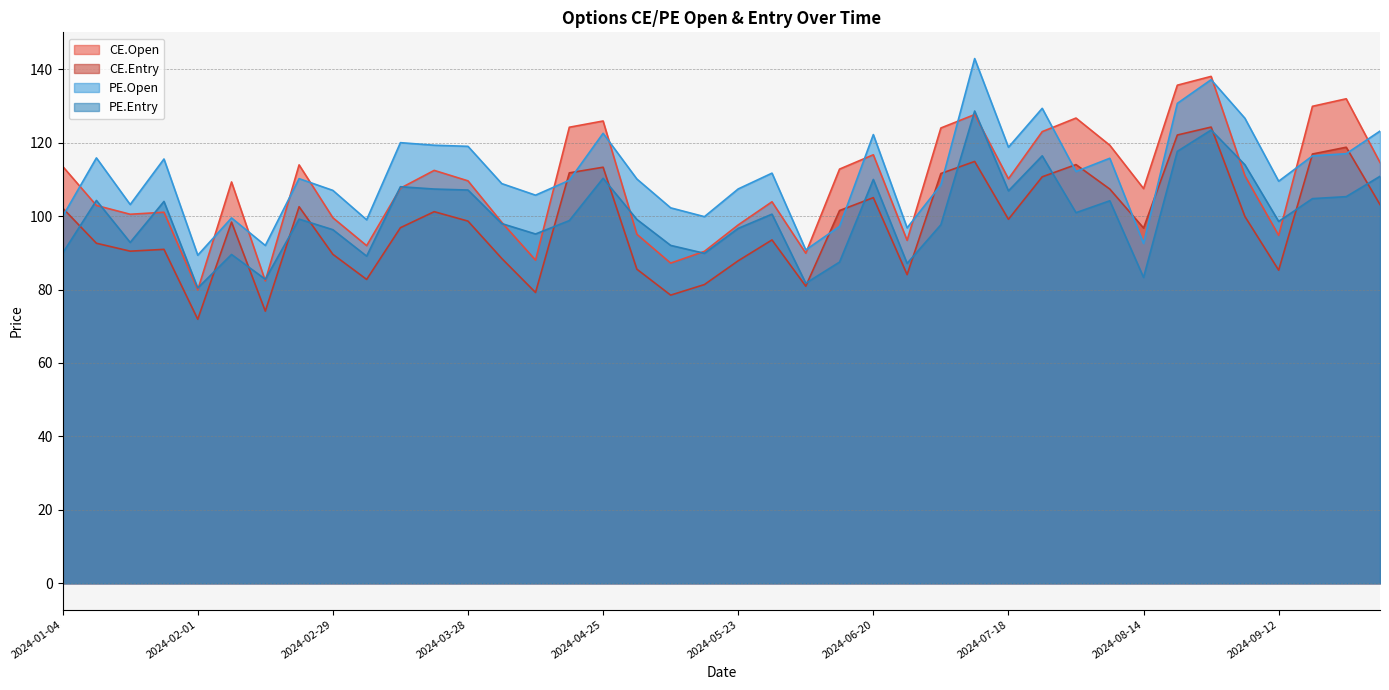

True or false: CE.Entry has more than 1 points higher than both neighbors.

True